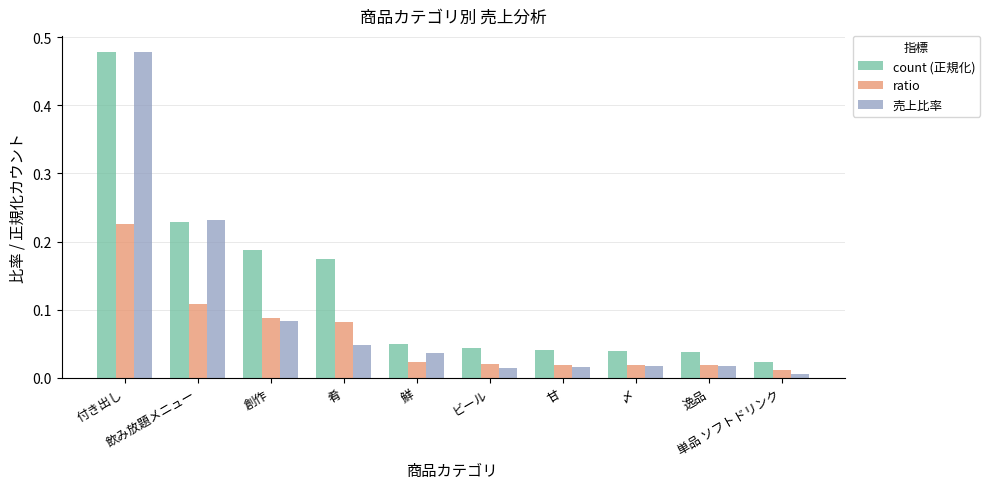

Which series has the widest spread of values?

売上比率